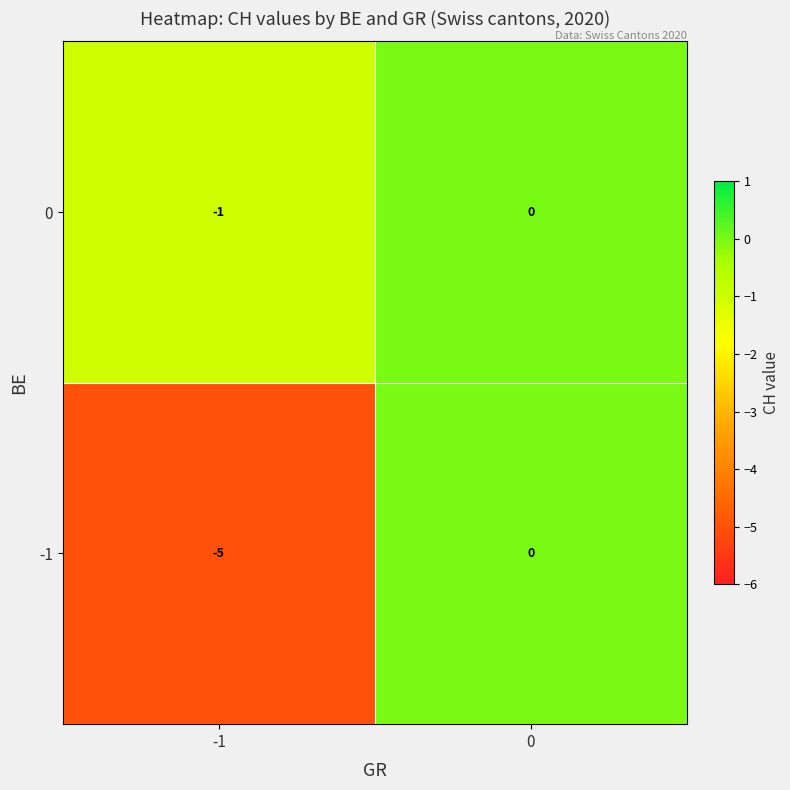

How many categories are shown in the chart?

2